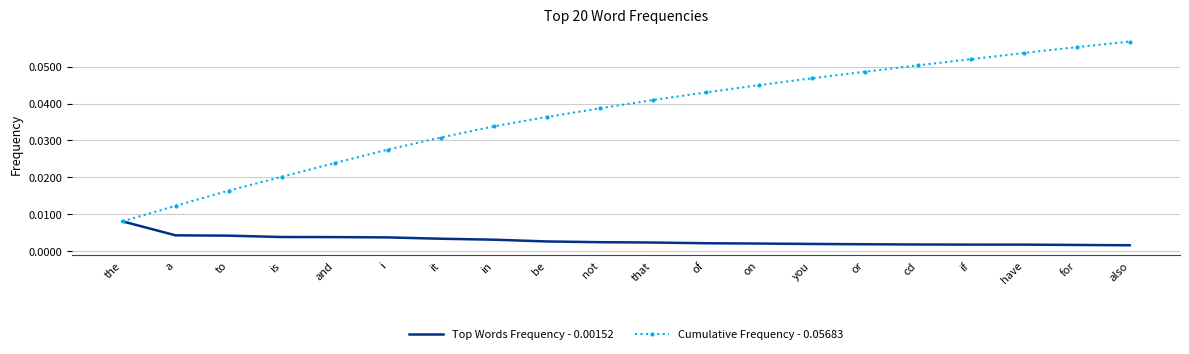

What position from the right is a?

19